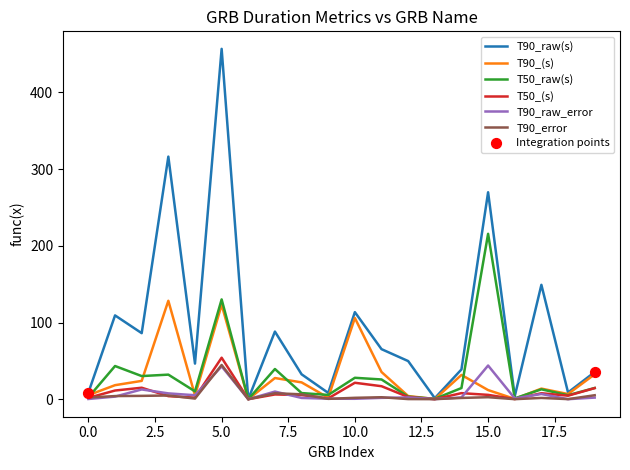

Which series has the largest total across all categories?

T90_raw(s)